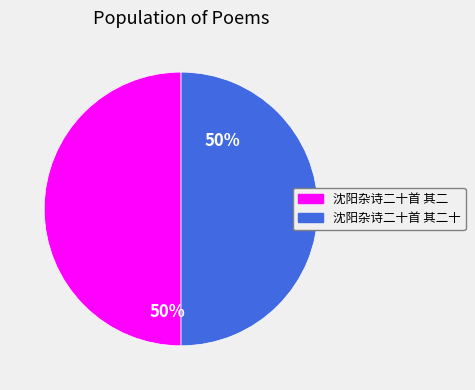

To the nearest percent, what is the average slice percentage?

50%